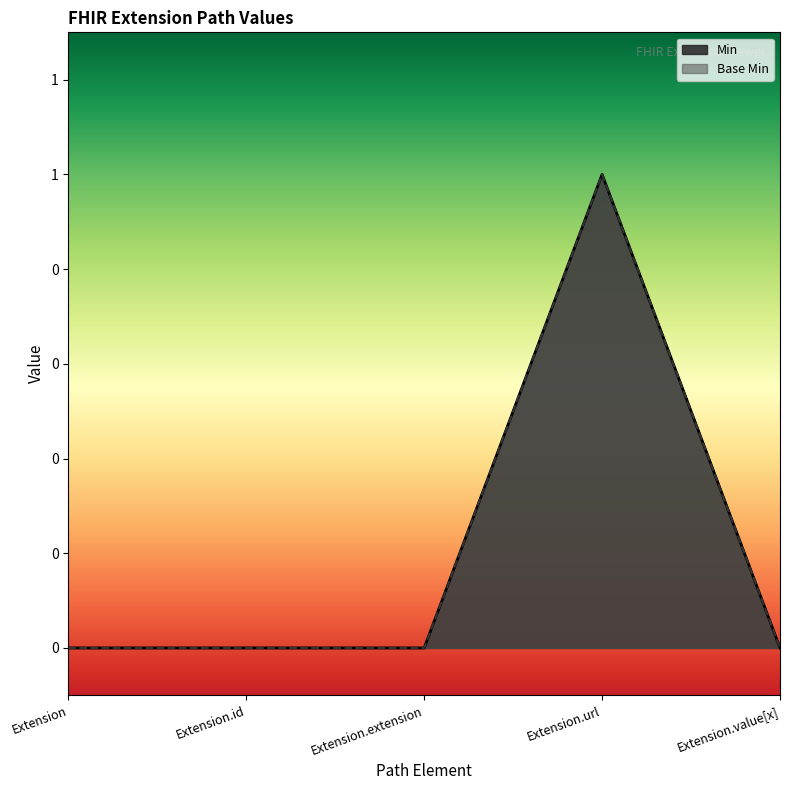

What is the label of the 4th point from the left?

Extension.url